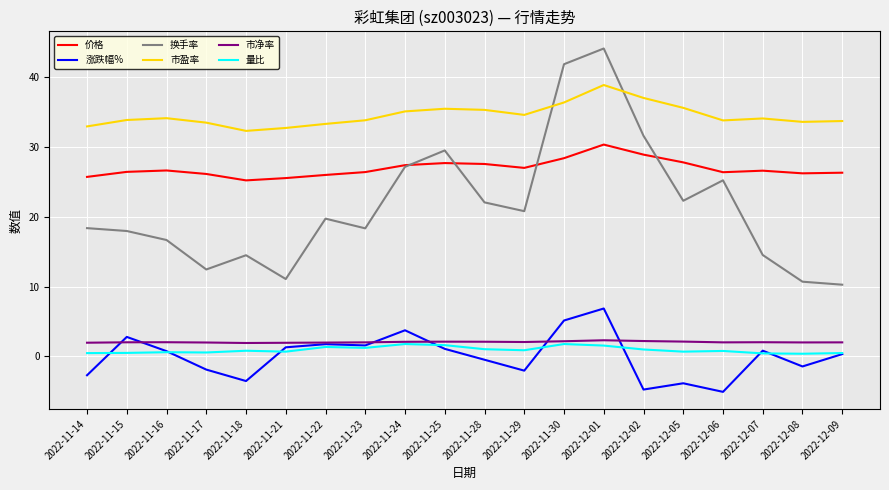

True or false: 市盈率 and 市净率 cross at least once.

False